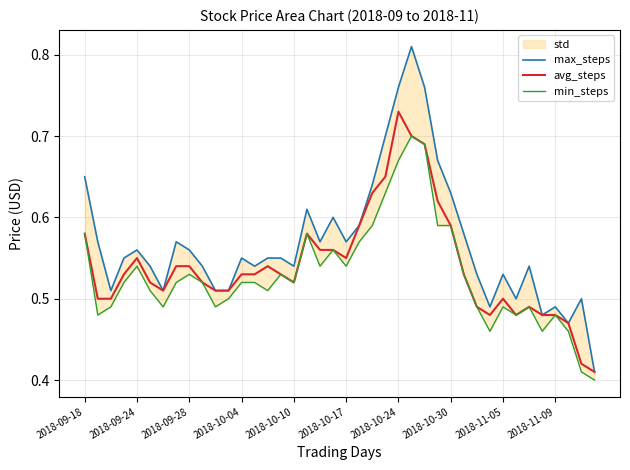

True or false: min_steps and max_steps cross at least once.

False